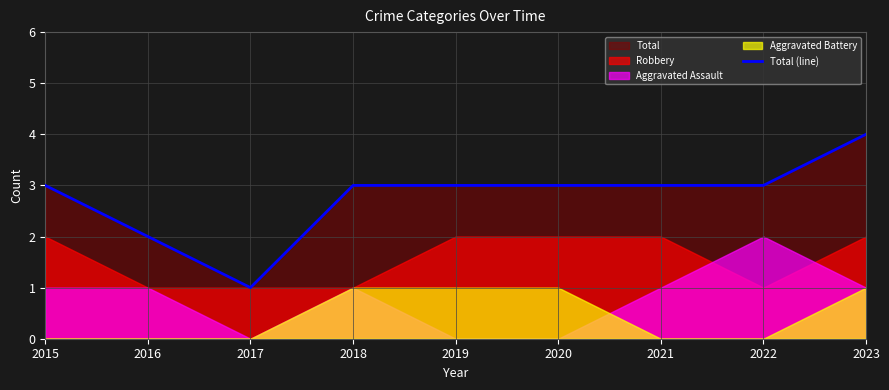

The chart shows a value of 1 at 2015. True or false?

False